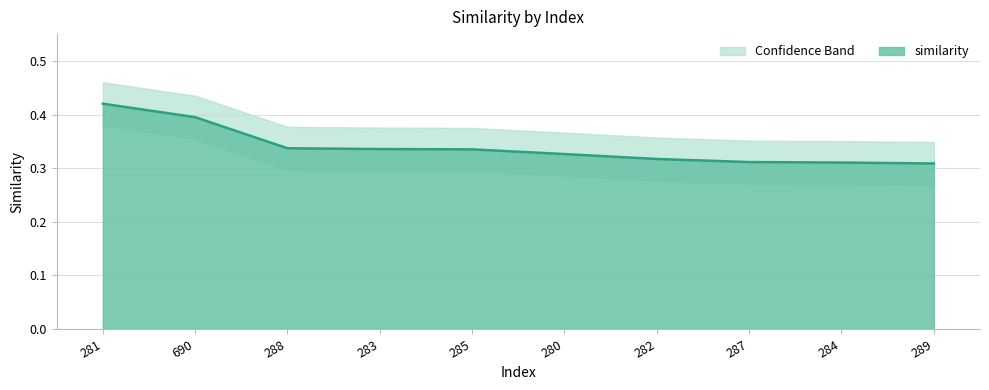

Which category has the highest value across all series?

281